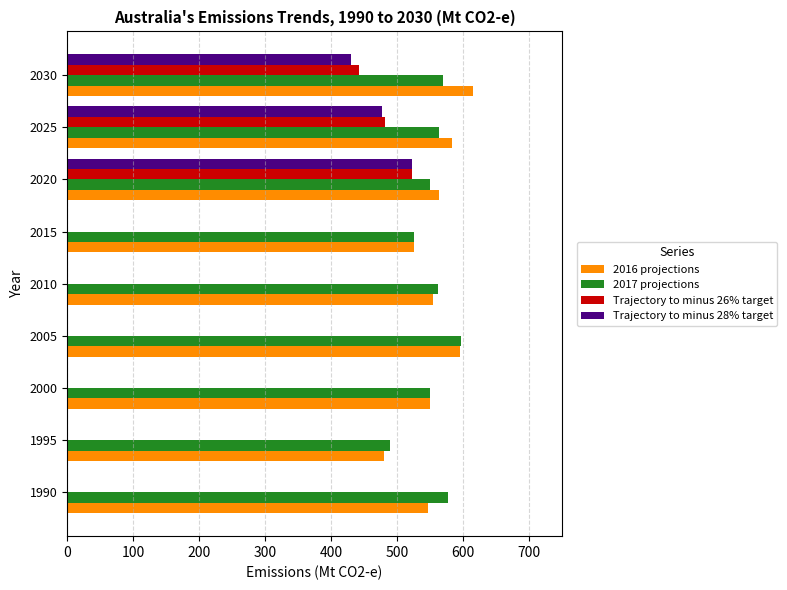

Is the value of Trajectory to minus 28% target at 2010 greater than the value of 2017 projections at 2030?

No